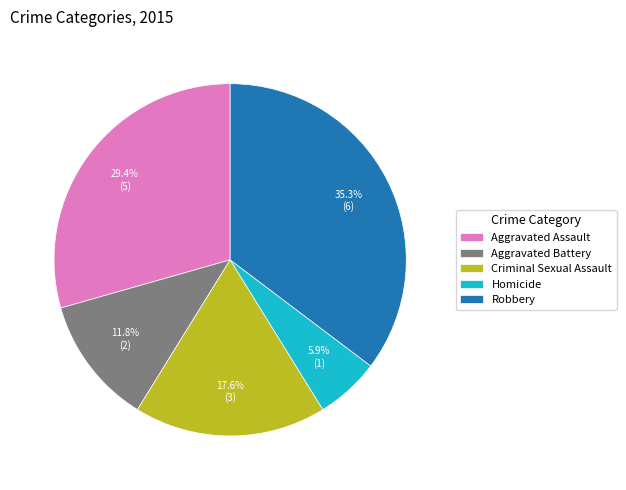

Combined, what portion of the pie is Criminal Sexual Assault and Homicide?

23.5%